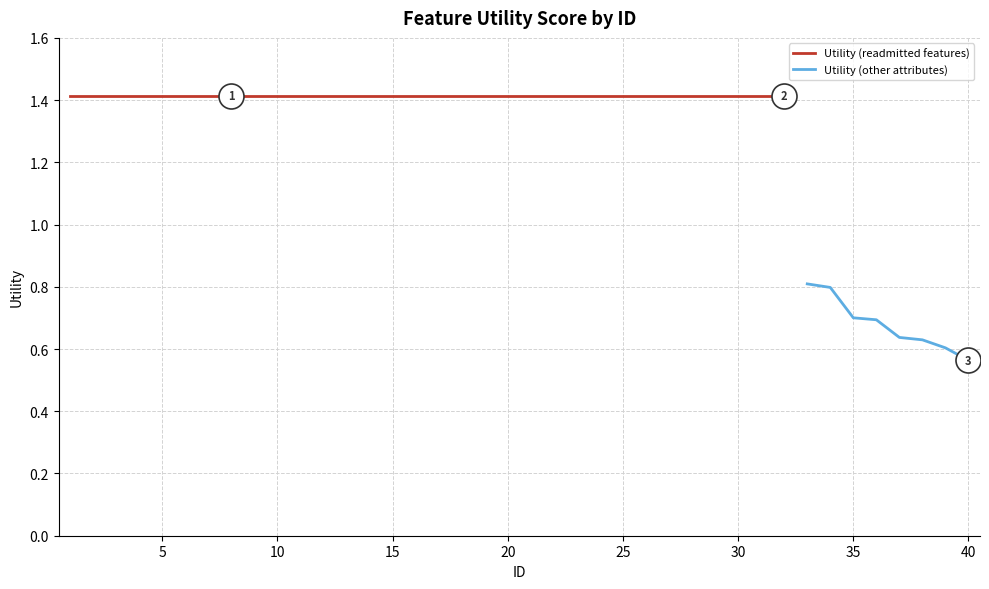

Where is the data nearest to the value 0?

40